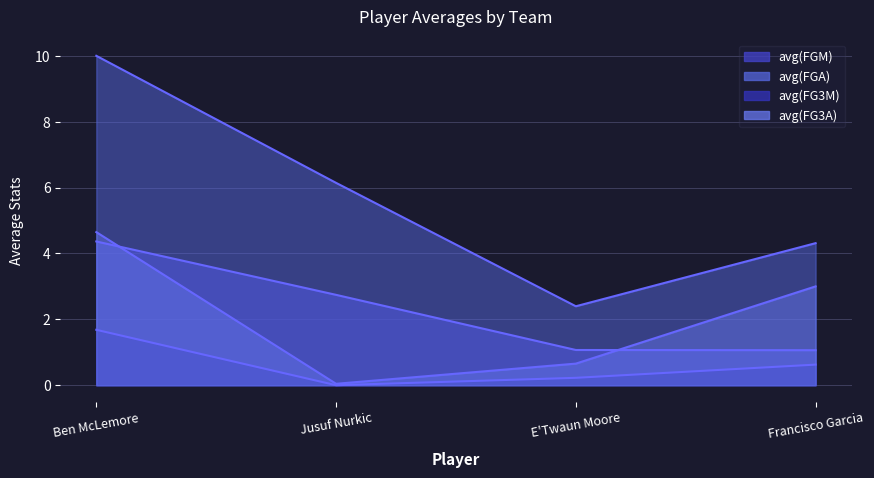

How many values in the avg(FG3M) series exceed 0?

3